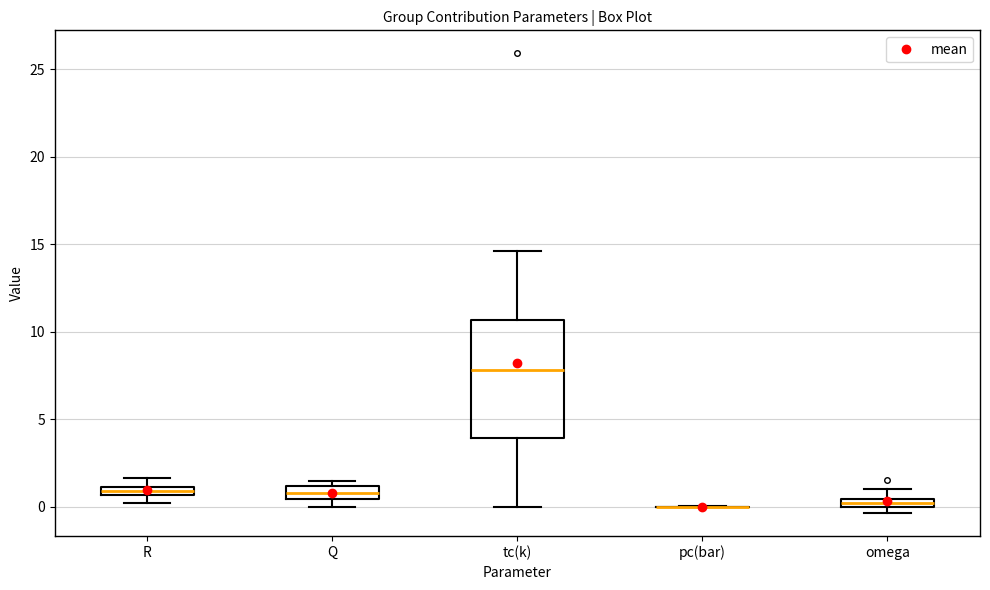

Where does the upper whisker of the box for tc(k) end on the y-axis? The values are not printed on the chart, so give them approximately, as read against the axis.

14.5